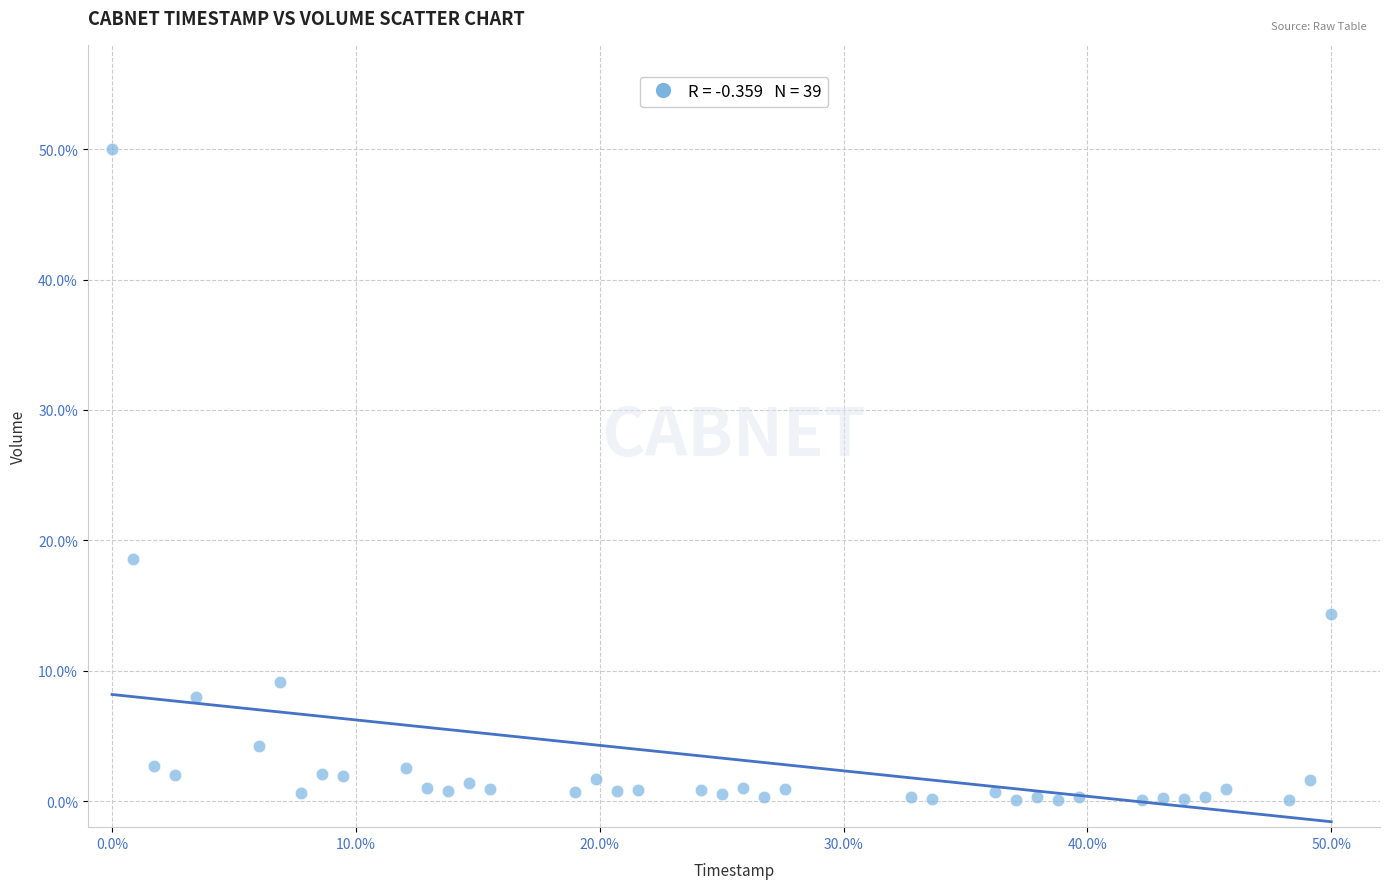

What Y value in the scatter plot is closest to 25?

18.6